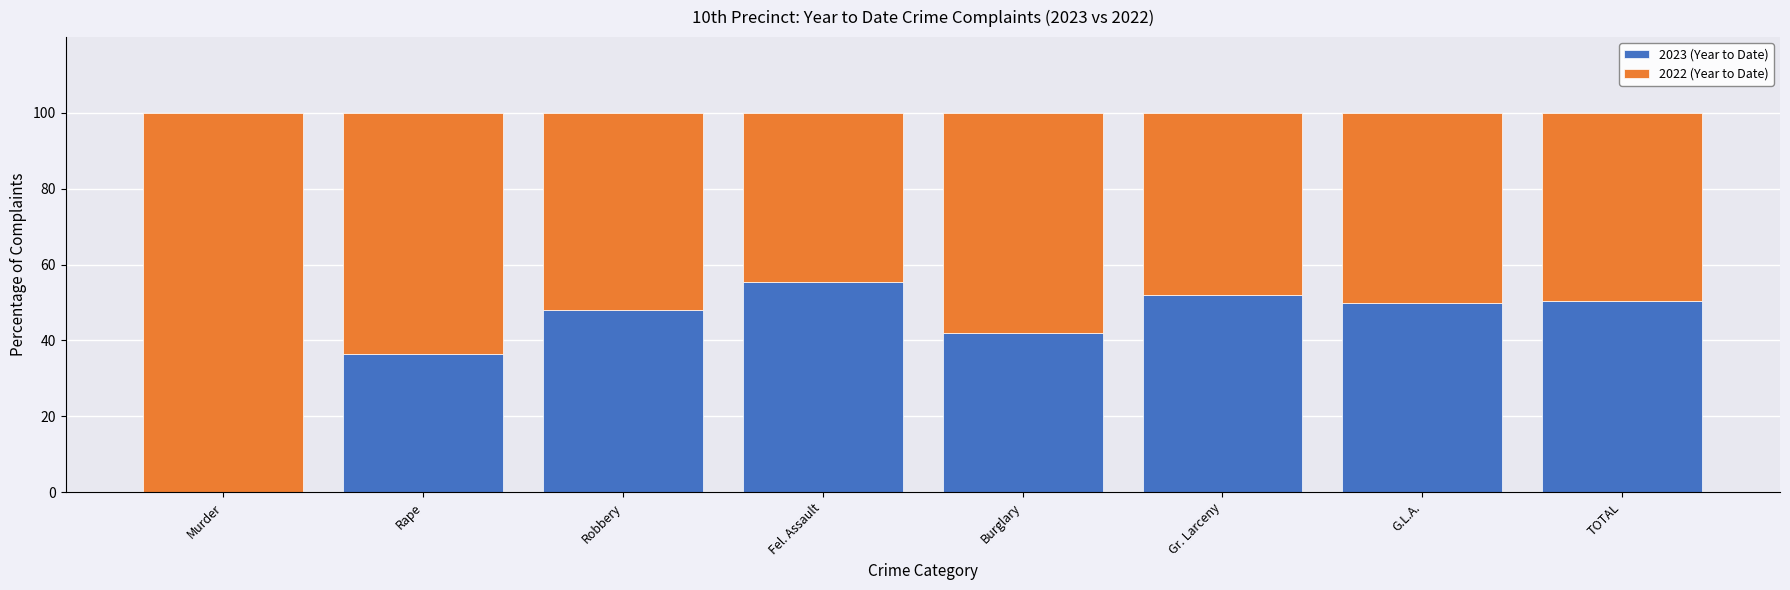

What is the highest value of the 2023 (Year to Date) series?

55.5